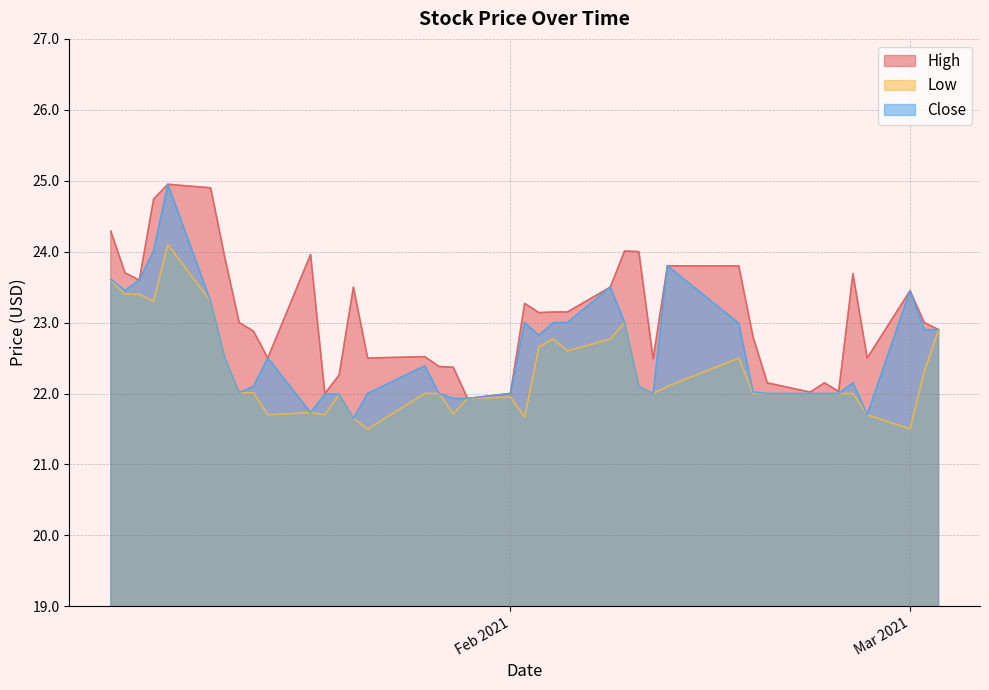

How many categories are shown in the chart?

40